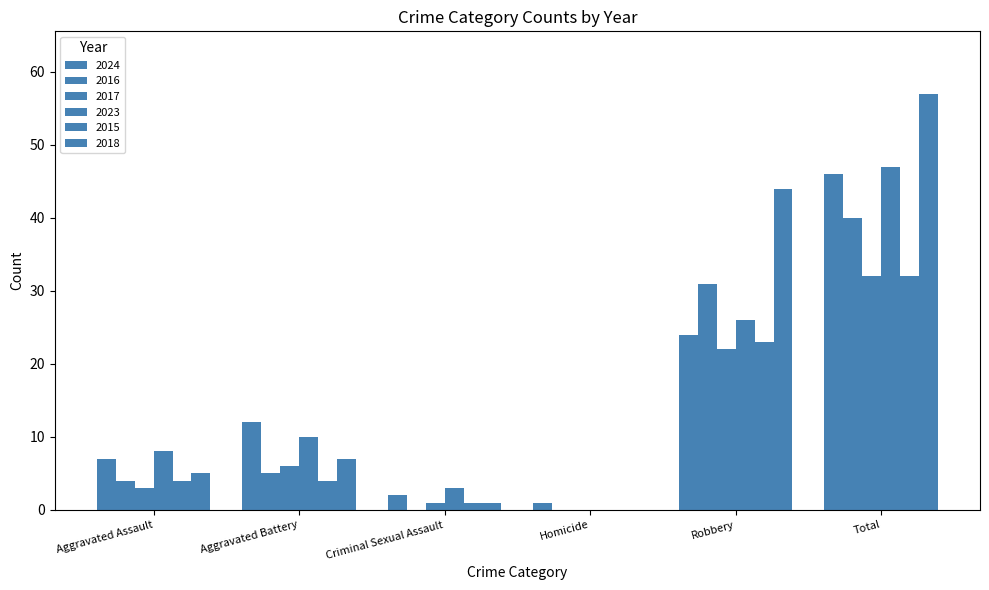

Reading left to right, what are all the values shown in this chart?

2024: Aggravated Assault=7	Aggravated Battery=12	Criminal Sexual Assault=2	Homicide=1	Robbery=24	Total=46
2016: Aggravated Assault=4	Aggravated Battery=5	Criminal Sexual Assault=0	Homicide=0	Robbery=31	Total=40
2017: Aggravated Assault=3	Aggravated Battery=6	Criminal Sexual Assault=1	Homicide=0	Robbery=22	Total=32
2023: Aggravated Assault=8	Aggravated Battery=10	Criminal Sexual Assault=3	Homicide=0	Robbery=26	Total=47
2015: Aggravated Assault=4	Aggravated Battery=4	Criminal Sexual Assault=1	Homicide=0	Robbery=23	Total=32
2018: Aggravated Assault=5	Aggravated Battery=7	Criminal Sexual Assault=1	Homicide=0	Robbery=44	Total=57